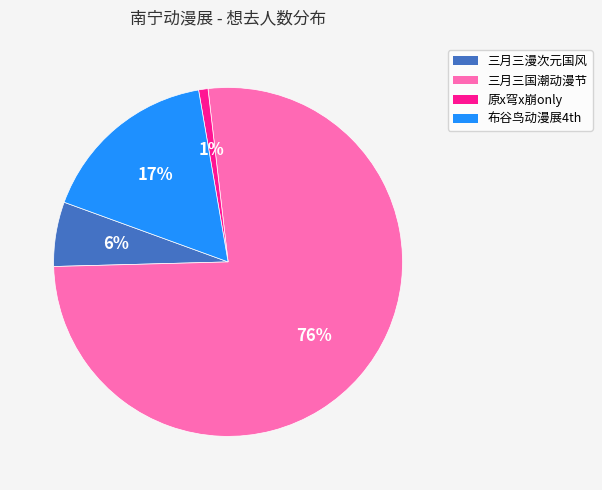

To the nearest percent, what is the average slice percentage?

25%